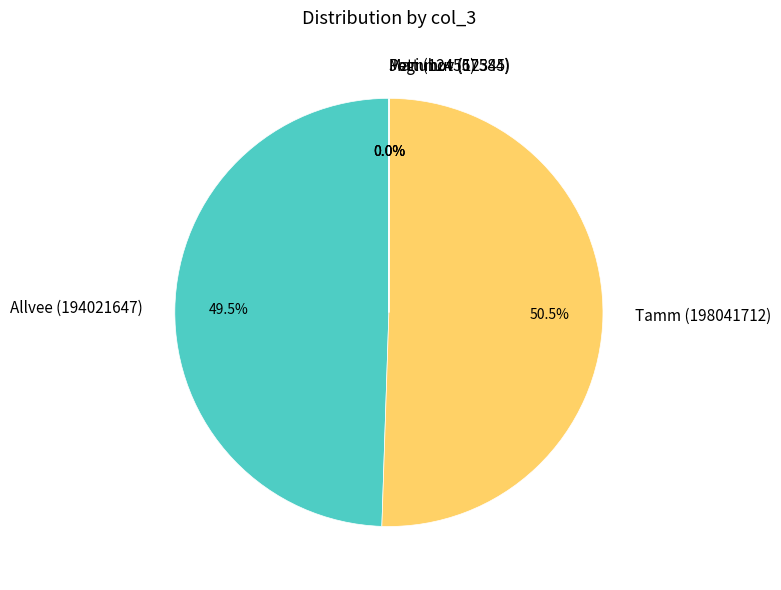

Is there a majority slice in this chart?

Yes